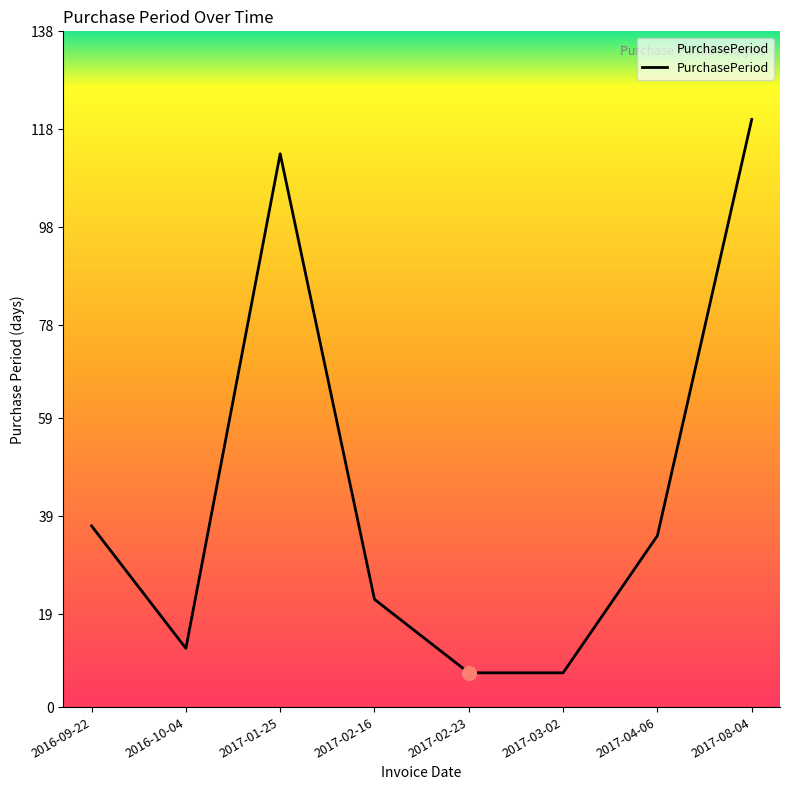

What is the difference between the second highest and minimum values?

106